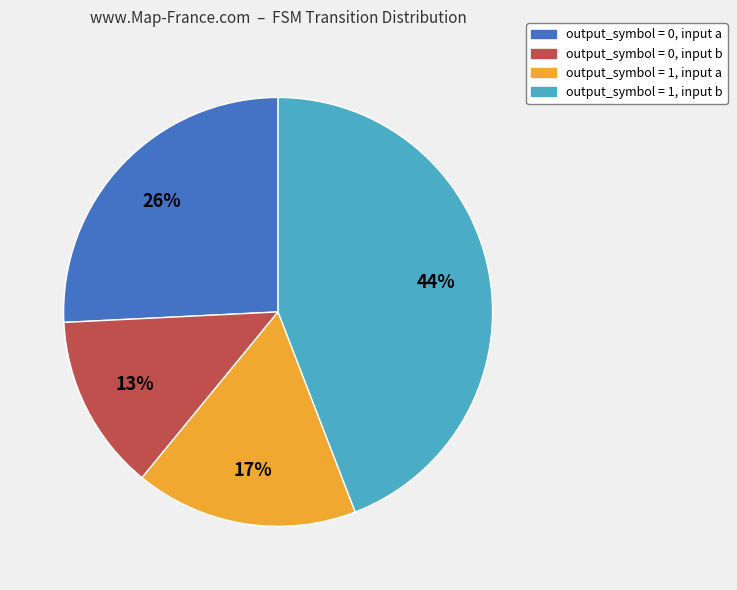

To the nearest percent, what portion does output_symbol = 1, input b represent?

44%